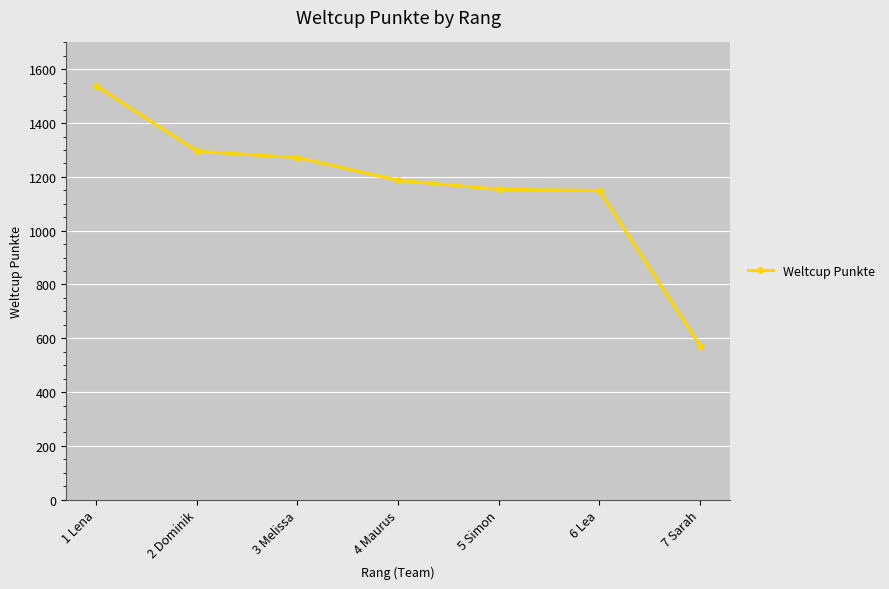

What is the change in value from 4 Maurus to 5 Simon?

-33